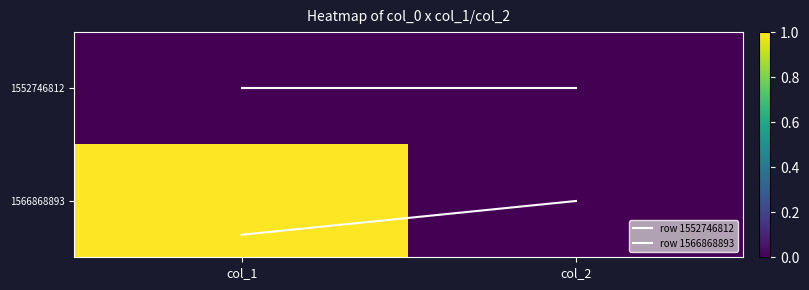

At which category does the chart reach its minimum across all series?

col_1